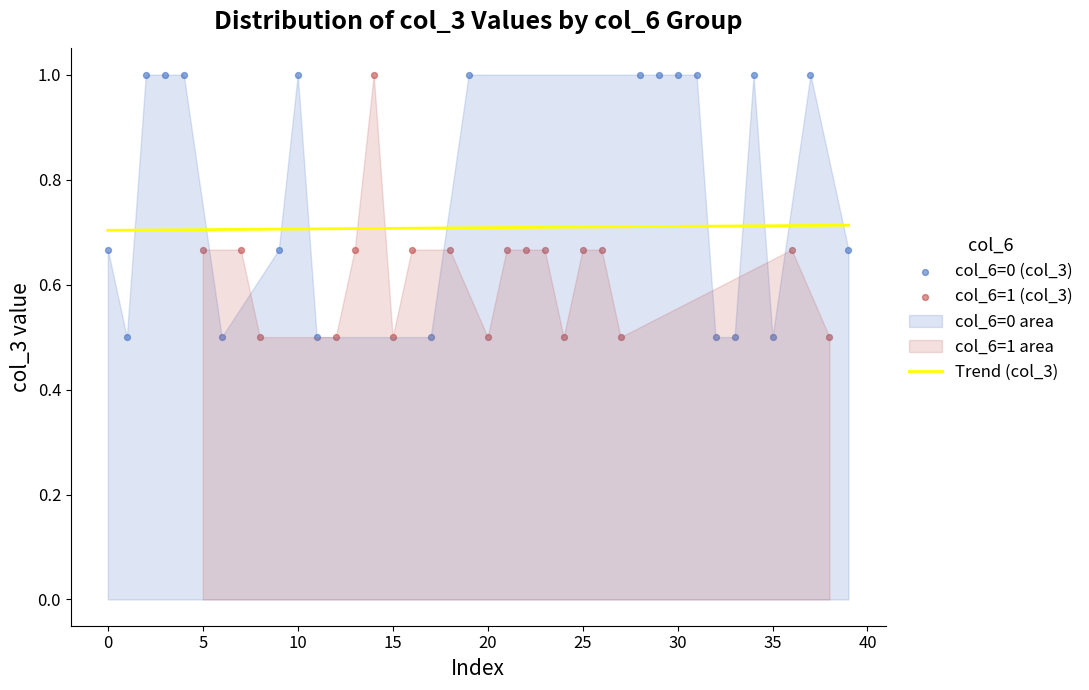

The value of Trend (col_3) at 25 is 0.7. True or false?

True